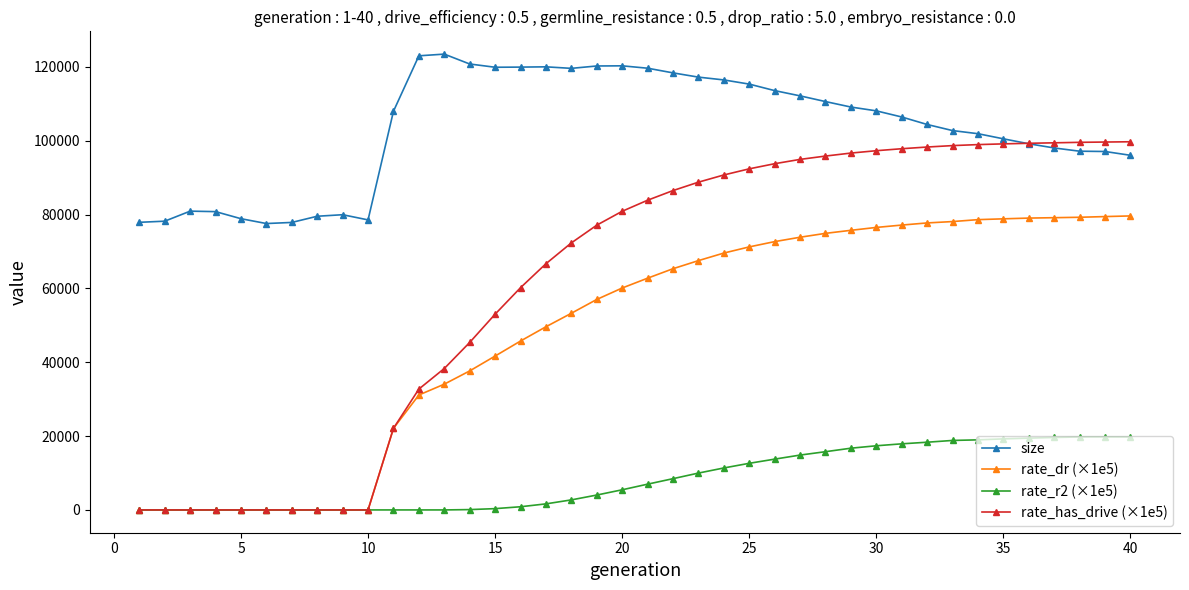

What is the average value of the rate_has_drive (×1e5) series?

61500.6